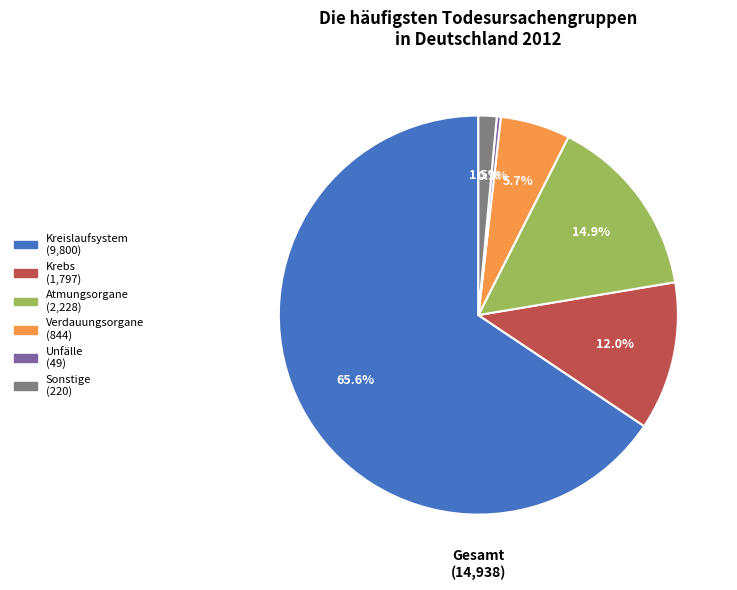

Is there a majority slice in this chart?

Yes